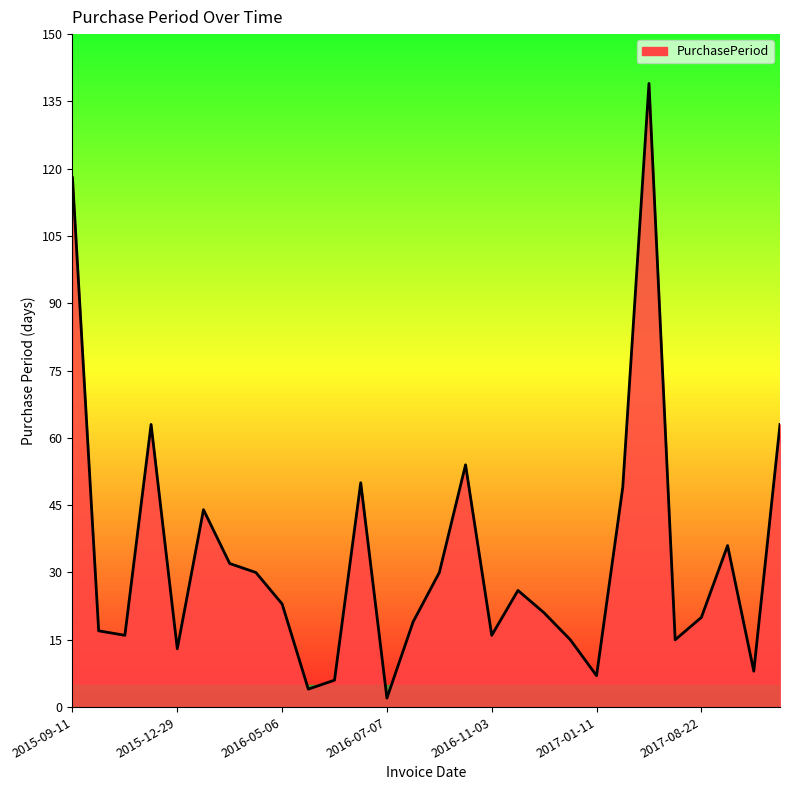

What is the approximate value at 2017-07-18, to the nearest 50?

150